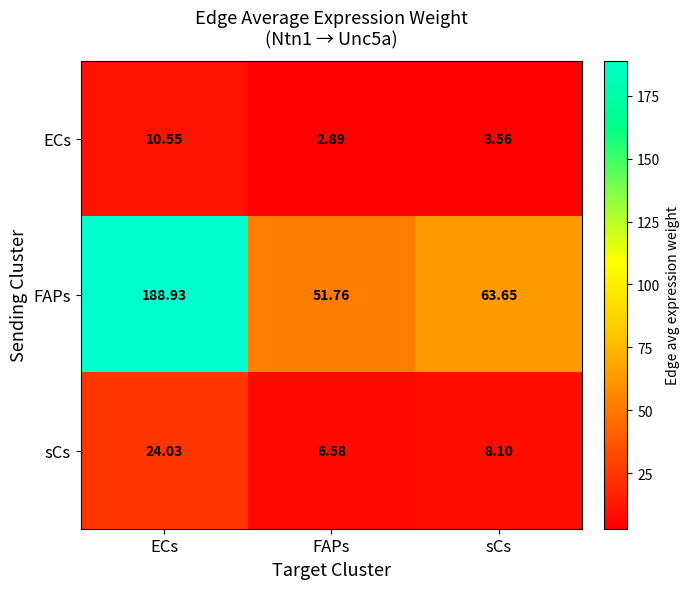

Where is ECs nearest to the value 6?

sCs